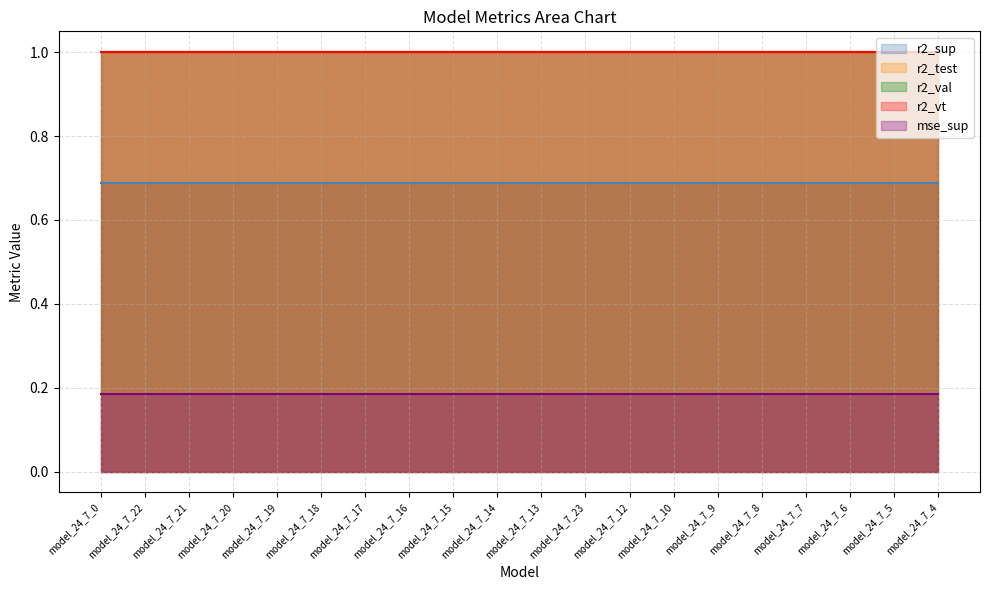

What is the value of the mse_sup point at the 15th from the left?

0.2